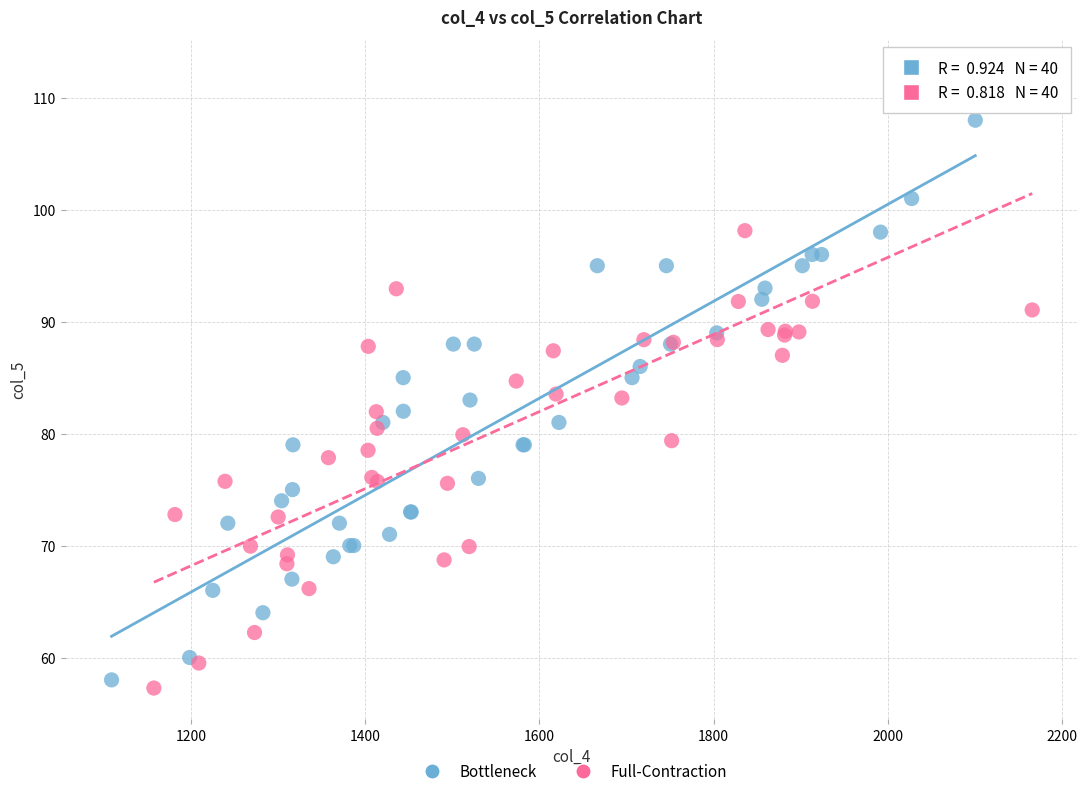

Which series has the largest Y range (max minus min)?

Full-Contraction